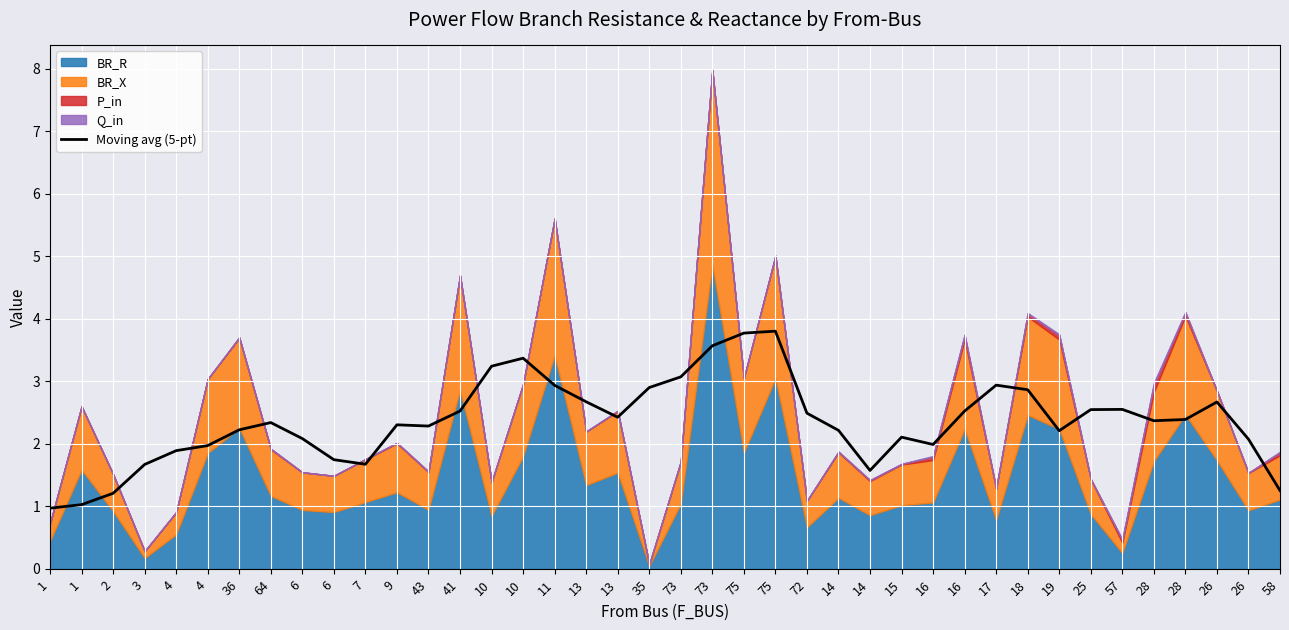

At which label does the data first exceed 2?

36